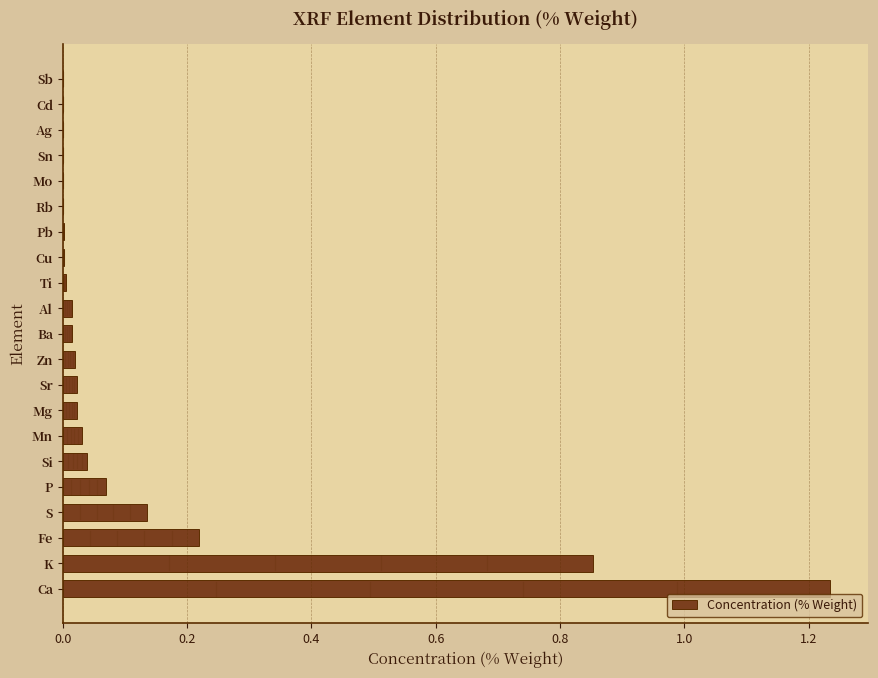

What is the sum of all values?

2.7